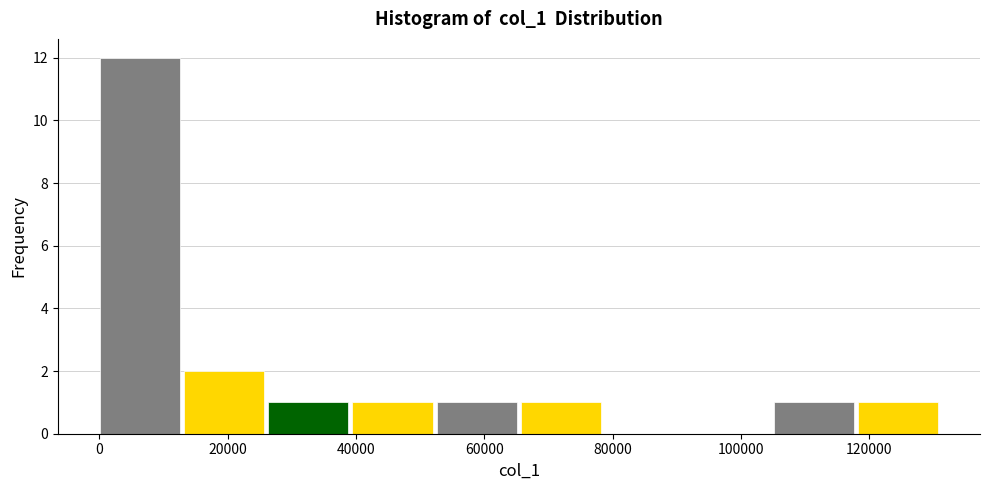

How tall is the bar that spans 0 to 14000 on the x-axis? Neither the bar edges nor the heights are printed on the chart, so give them approximately, as read against the axes.

12